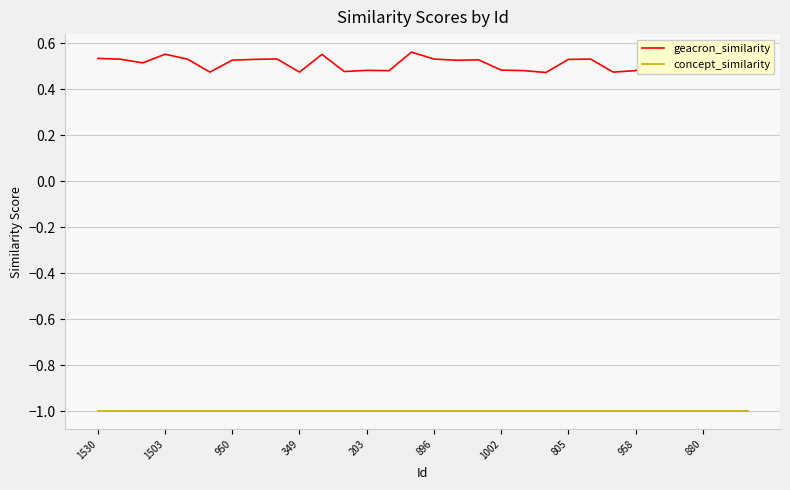

What are all the series names shown in the legend?

geacron_similarity, concept_similarity